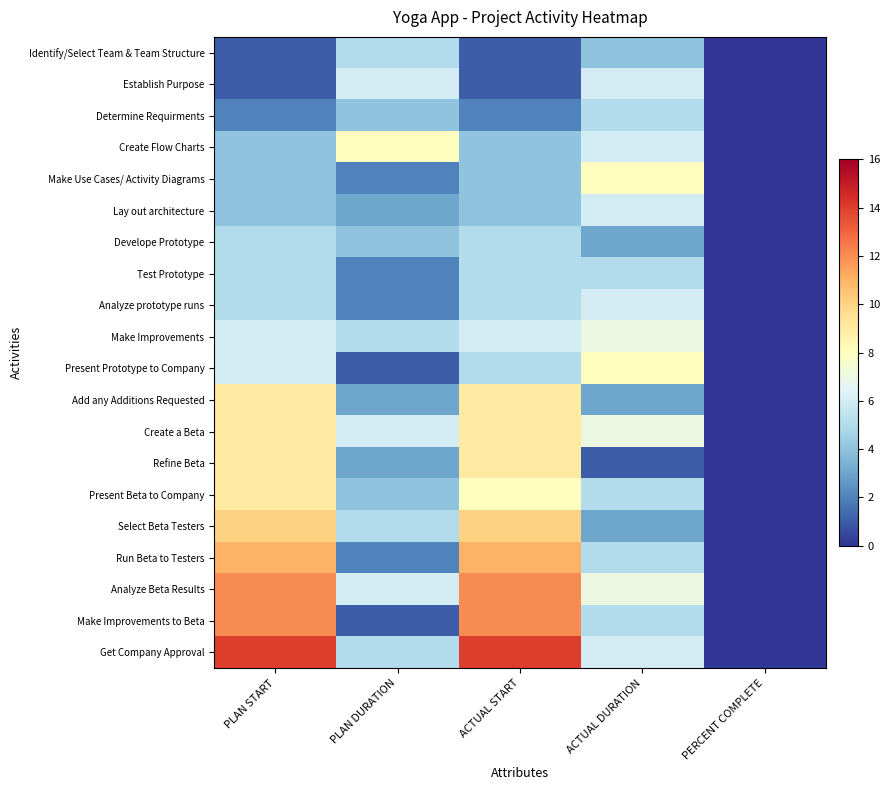

Rank the series by their maximum value, from lowest to highest.

Identify/Select Team & Team Structure, Determine Requirments, Develope Prototype, Test Prototype, Establish Purpose, Lay out architecture, Analyze prototype runs, Make Improvements, Create Flow Charts, Make Use Cases/ Activity Diagrams, Present Prototype to Company, Add any Additions Requested, Create a Beta, Refine Beta, Present Beta to Company, Select Beta Testers, Run Beta to Testers, Analyze Beta Results, Make Improvements to Beta, Get Company Approval